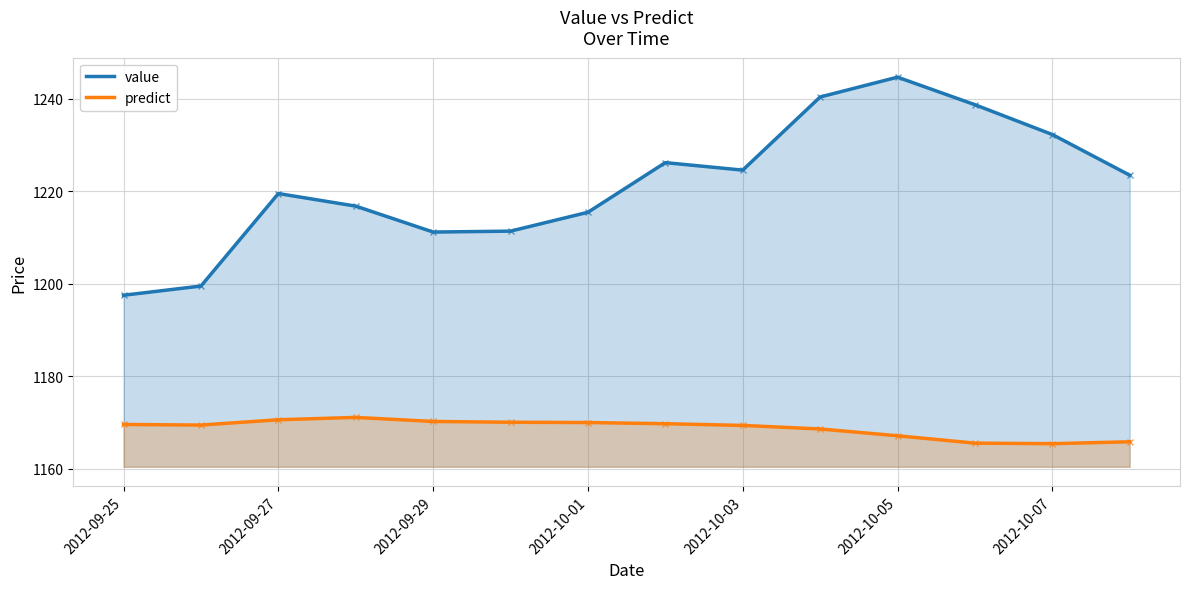

At which label does value reach its peak?

2012-10-05